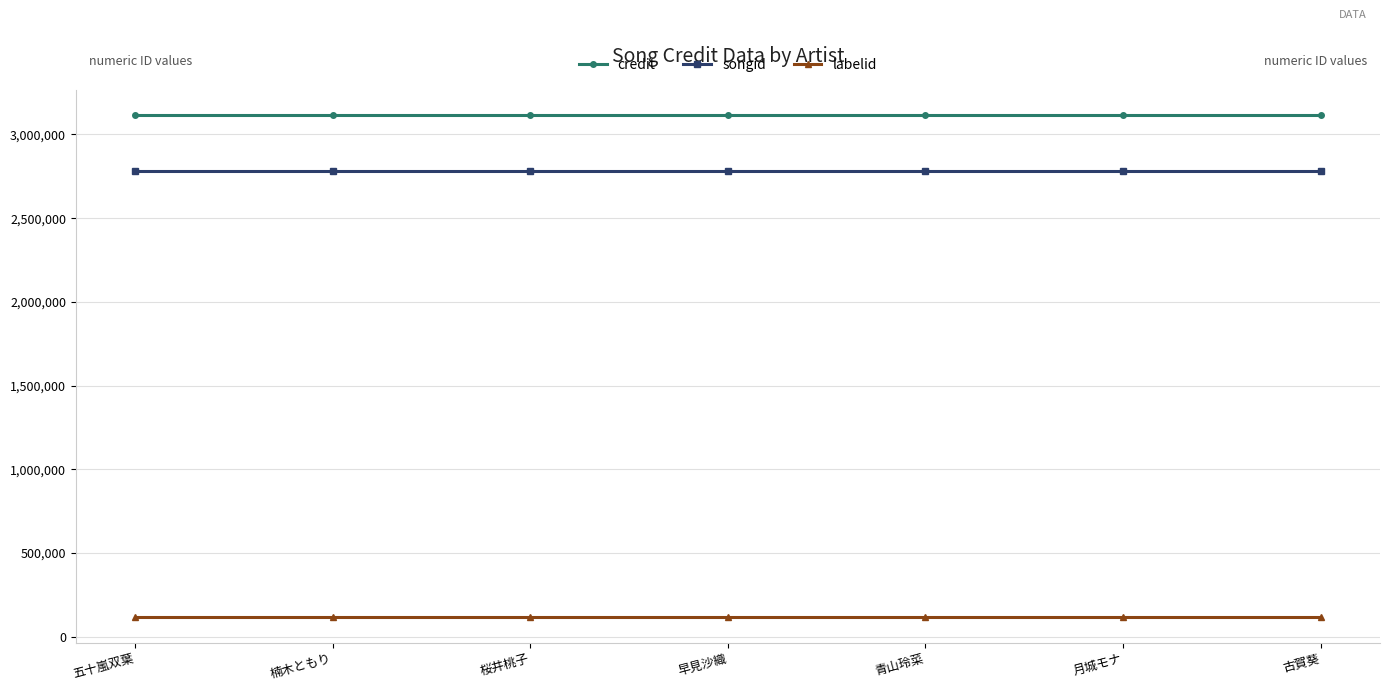

What is the lowest value of the labelid series?

116107